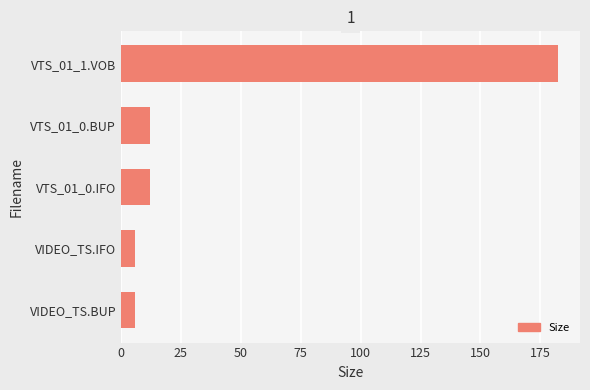

The value at VTS_01_1.VOB is 182.4. True or false?

True